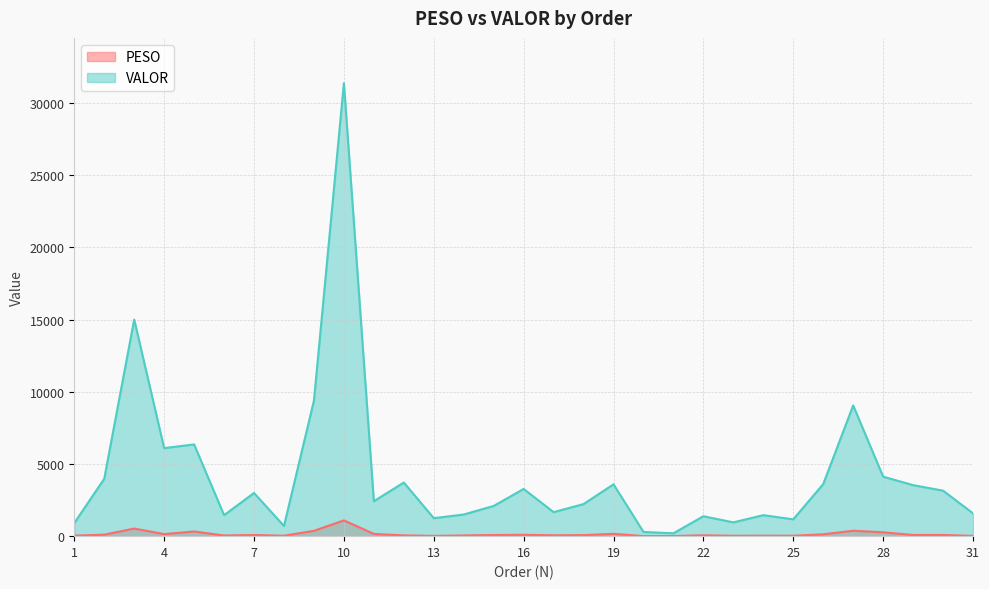

Reading right to left, list all the values displayed in this chart.

PESO: 31=19.5	30=80.8	29=81.5	28=267.9	27=376.4	26=128.1	25=29.4	24=32.6	23=27.0	22=60.0	21=8.4	20=4.7	19=162.6	18=72.5	17=59.8	16=95.0	15=78.8	14=50.3	13=17.9	12=55.6	11=155.6	10=1091.4	9=370.4	8=30.6	7=79.5	6=46.4	5=323.9	4=142.2	3=527.5	2=101.9	1=37.0
VALOR: 31=1582.3	30=3151.2	29=3532.2	28=4120.7	27=9053.5	26=3605.9	25=1165.1	24=1454.1	23=954.5	22=1379.4	21=199.2	20=291.5	19=3590.1	18=2221.5	17=1662.8	16=3269.2	15=2092.7	14=1498.8	13=1244.8	12=3713.2	11=2420.5	10=31364.3	9=9389.9	8=707.1	7=2989.6	6=1453.6	5=6352.7	4=6096.5	3=14998.4	2=3973.8	1=907.7